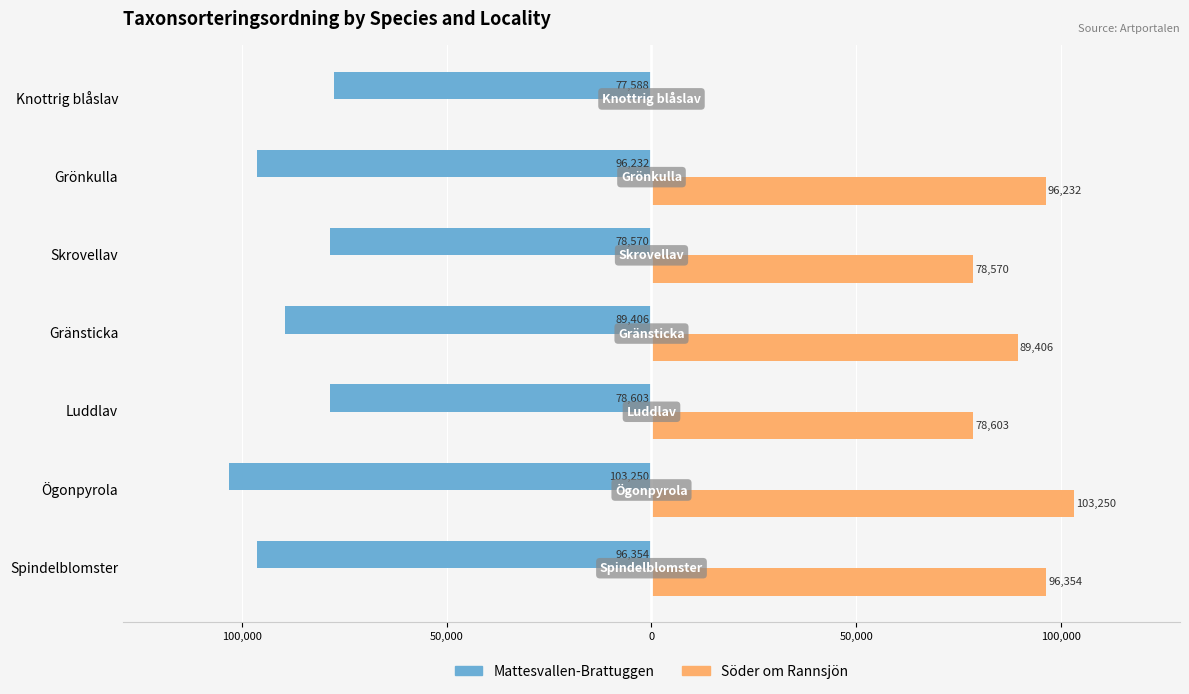

What are all the series names shown in the legend?

Mattesvallen-Brattuggen, Söder om Rannsjön